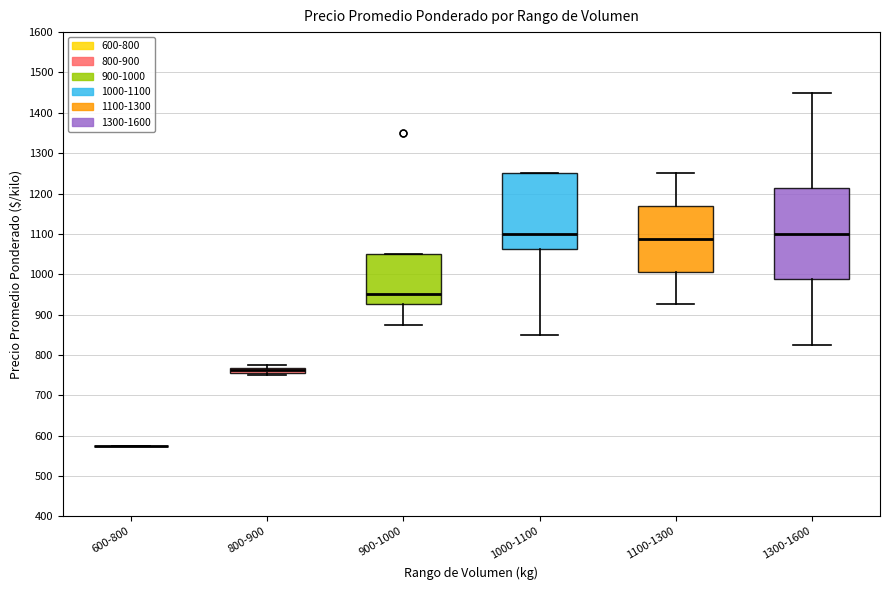

Comparing the boxes themselves (not the whiskers), which one is the tallest?

1300-1600